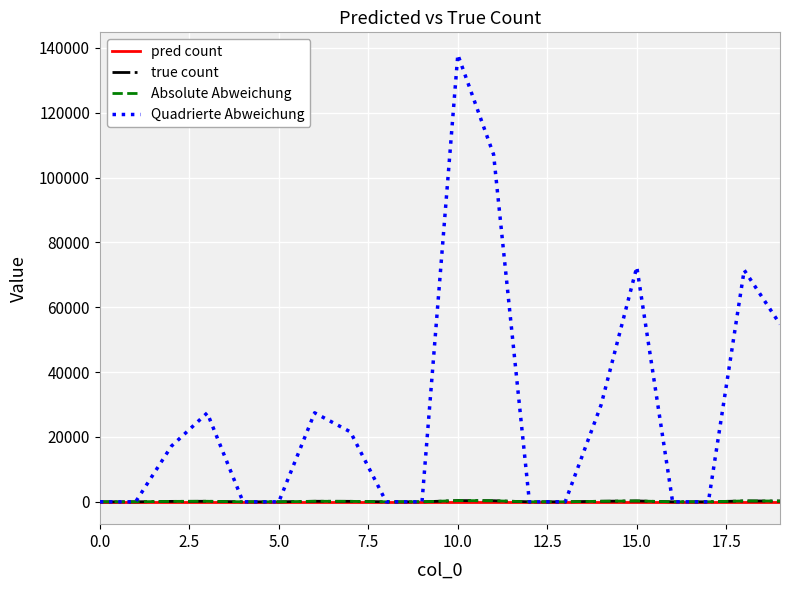

How many lines are shown in the chart?

4